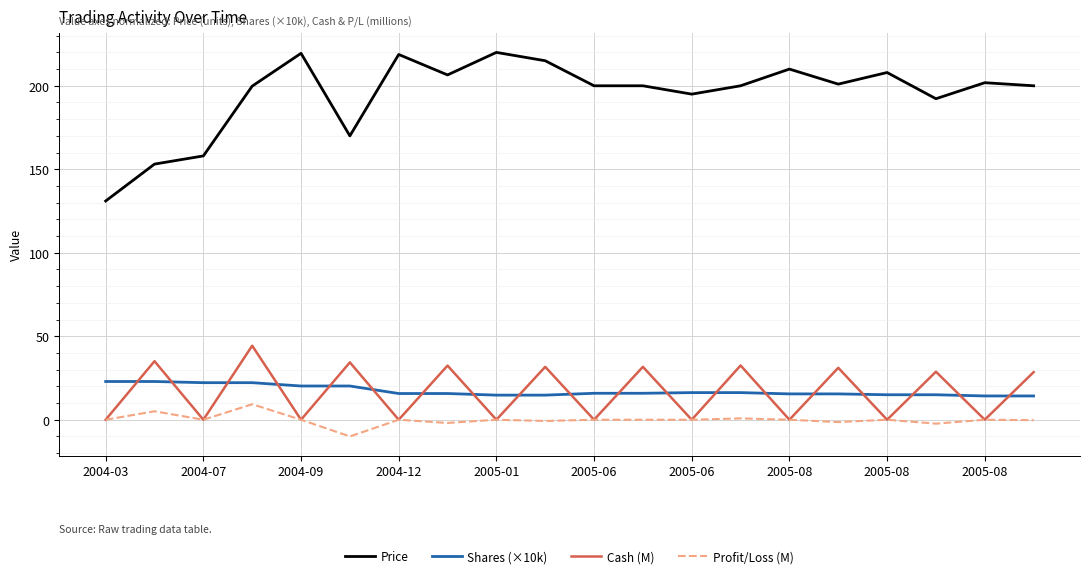

Rank the series by their maximum value, from lowest to highest.

Profit/Loss (M), Shares (×10k), Cash (M), Price